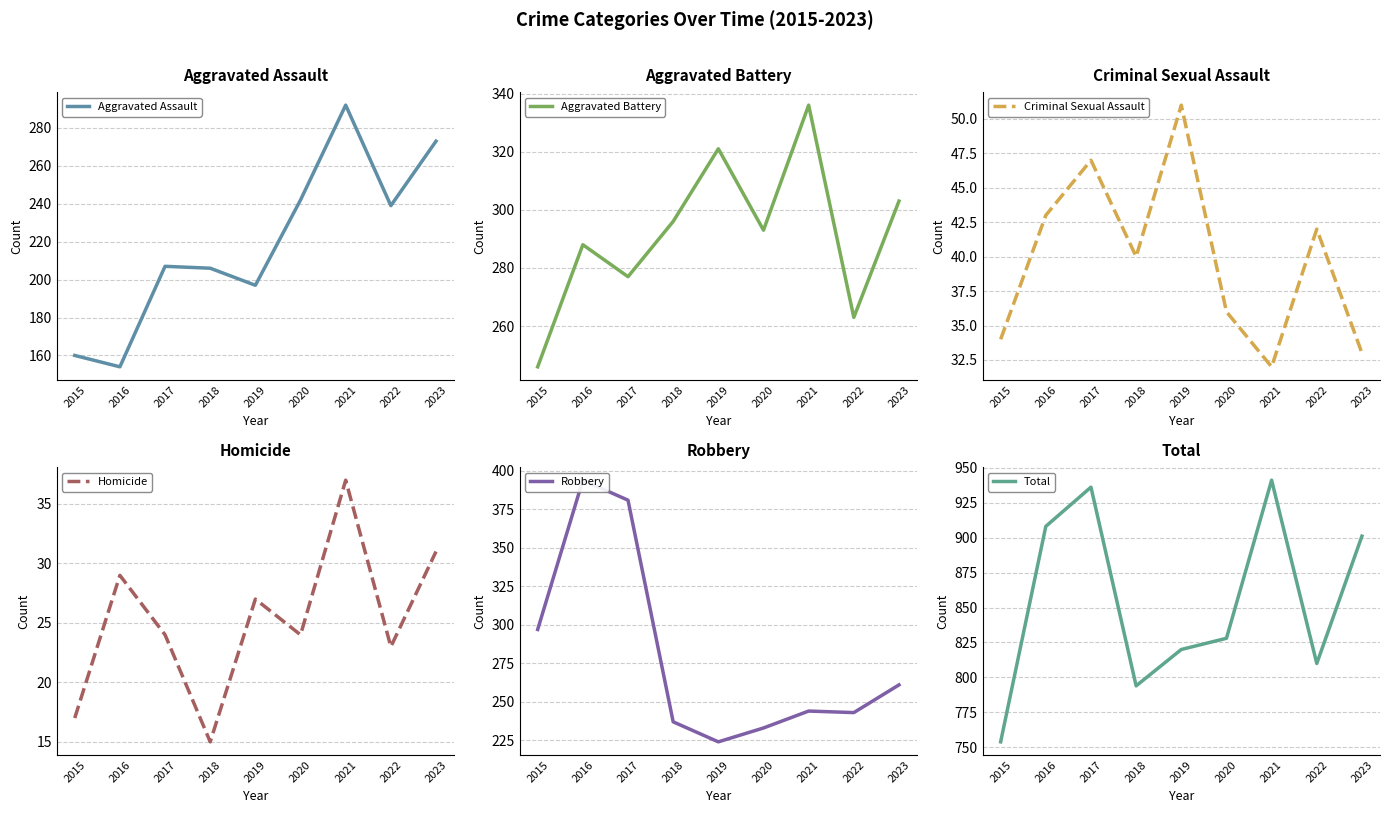

What is the difference between the maximum and minimum values in the Aggravated Assault series?

138